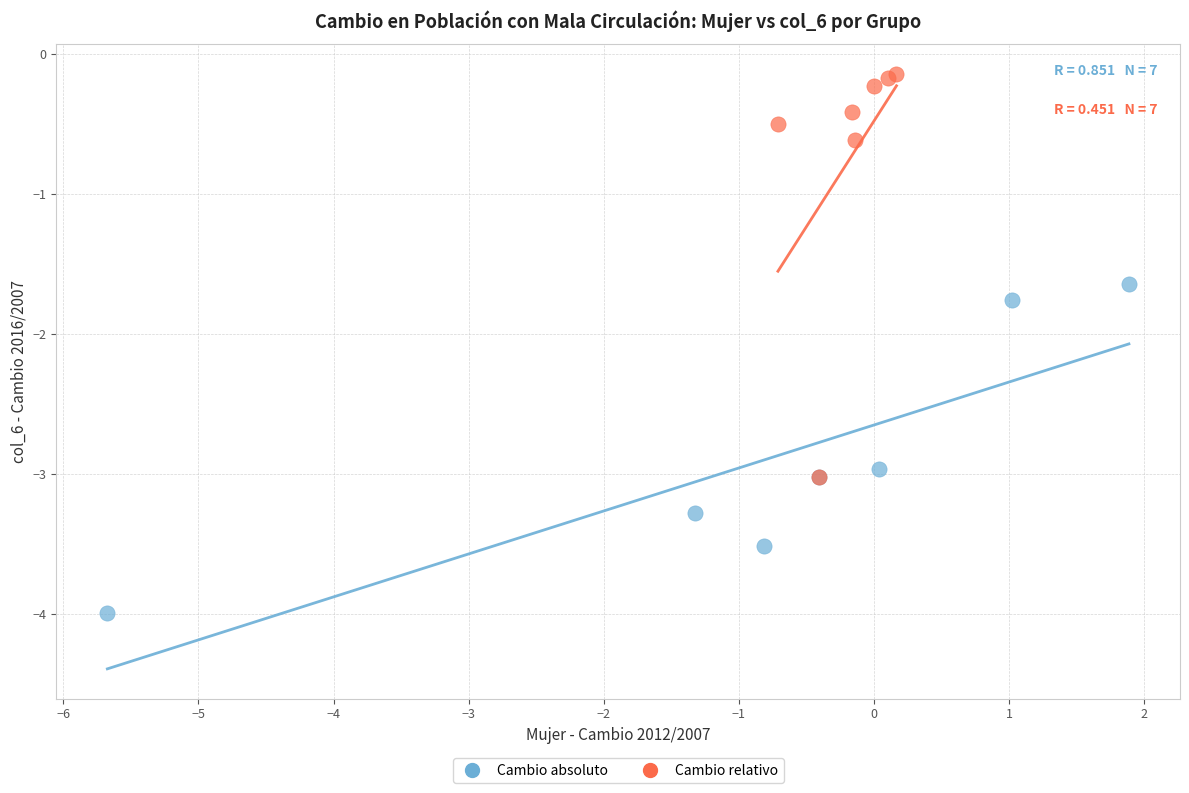

Which series contains the lowest Y value?

Cambio absoluto